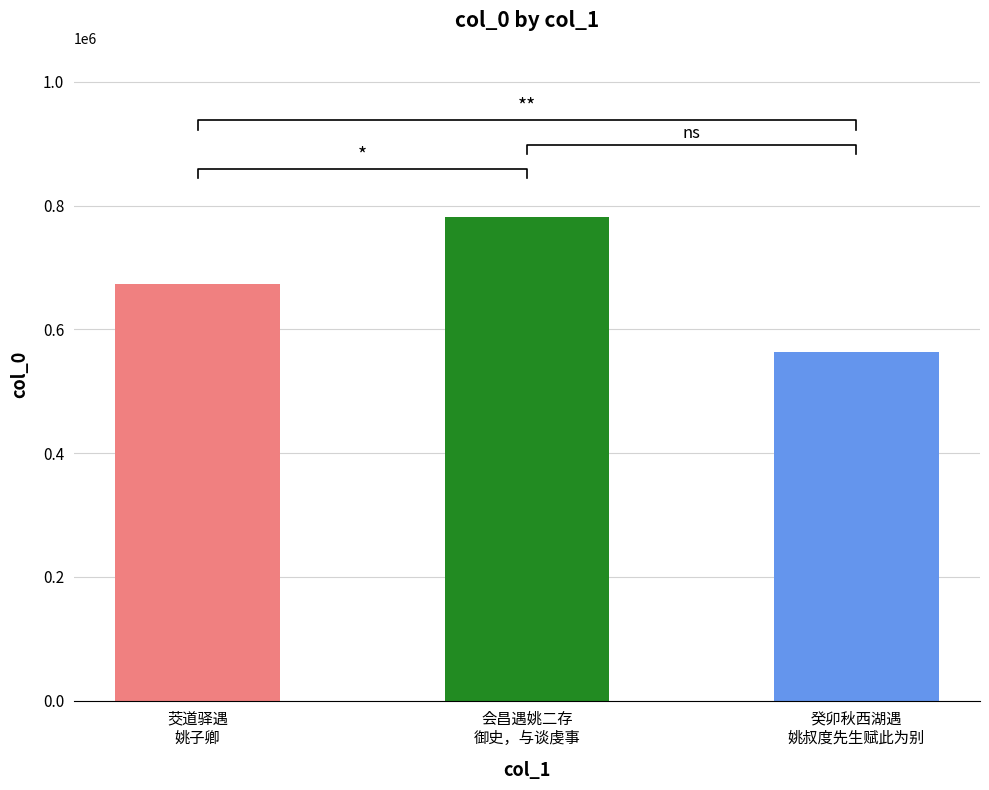

Reading left to right, transcribe all the data shown in this chart.

673297	781377	563380